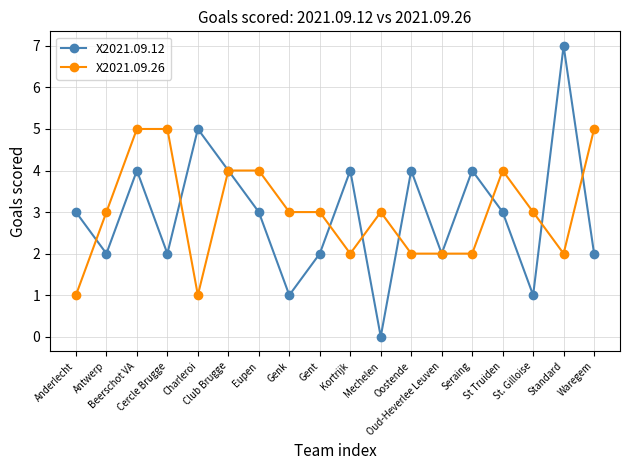

In X2021.09.12, how many points are higher than both neighbors (excluding endpoints)?

6